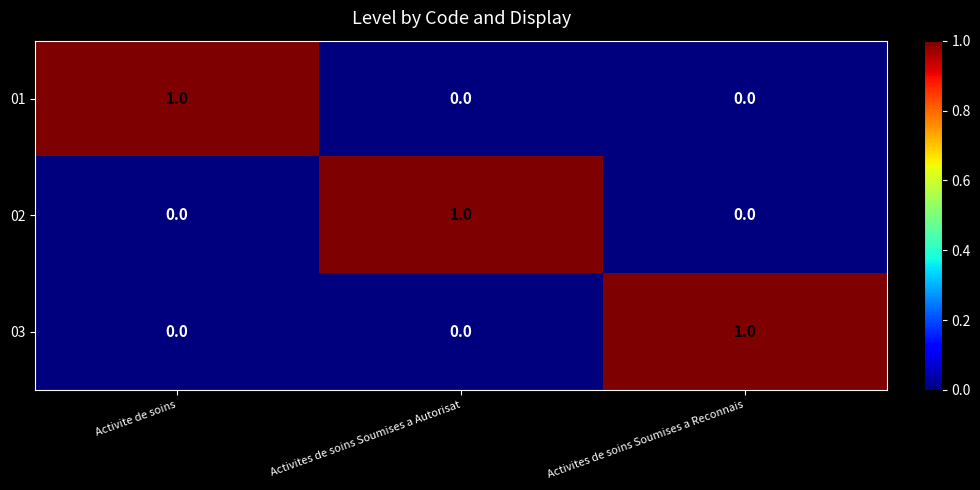

At how many categories does at least one series exceed 0?

3